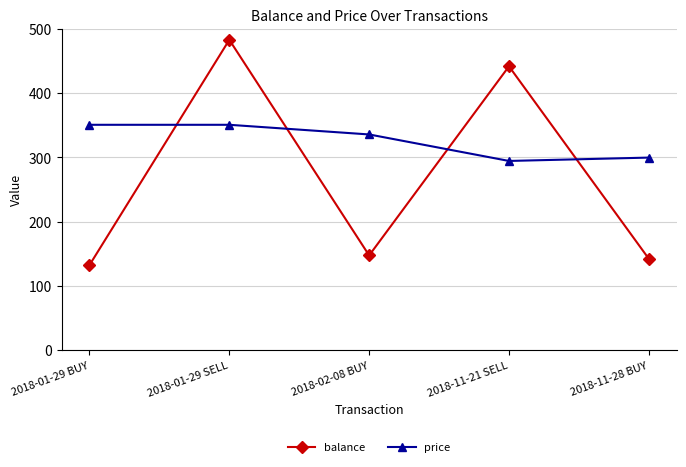

List the labels in order of balance value, largest first.

2018-01-29 SELL, 2018-11-21 SELL, 2018-02-08 BUY, 2018-11-28 BUY, 2018-01-29 BUY